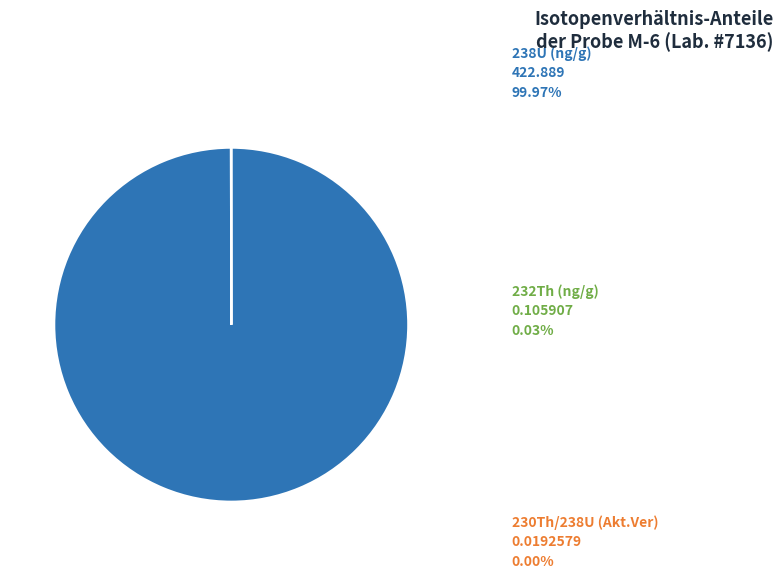

Is there a majority slice in this chart?

Yes